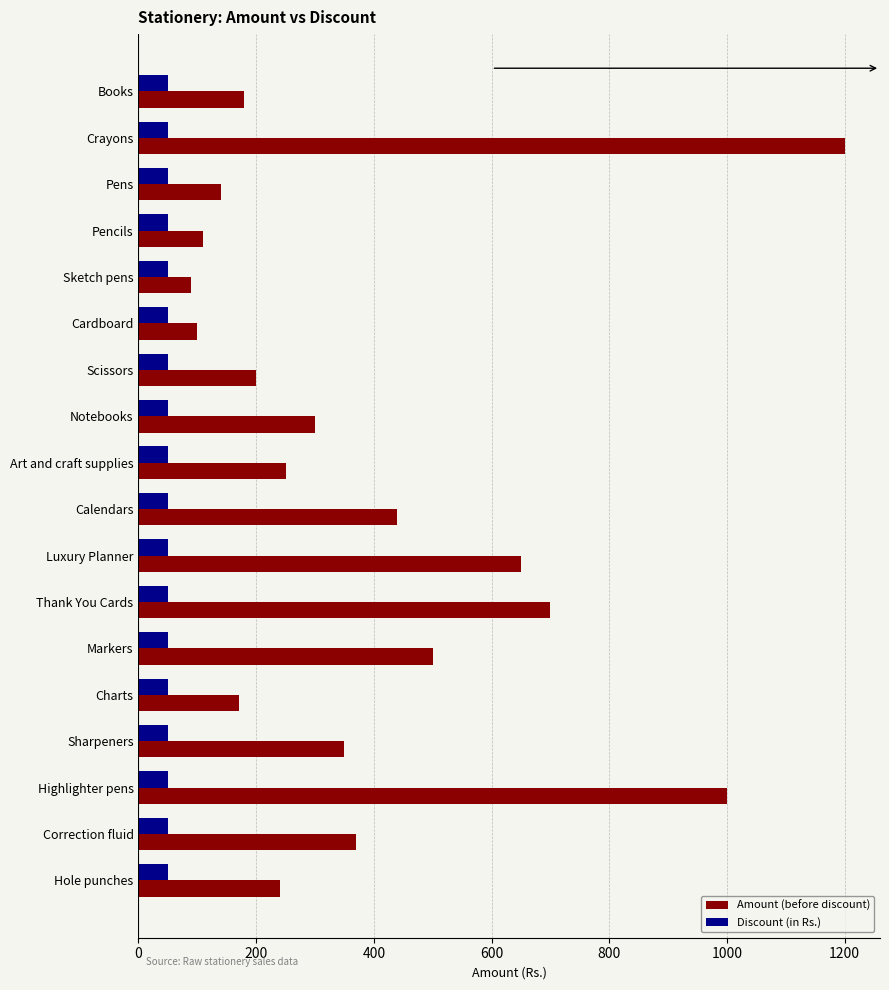

What is the spread (max minus min) of values at Correction fluid?

320